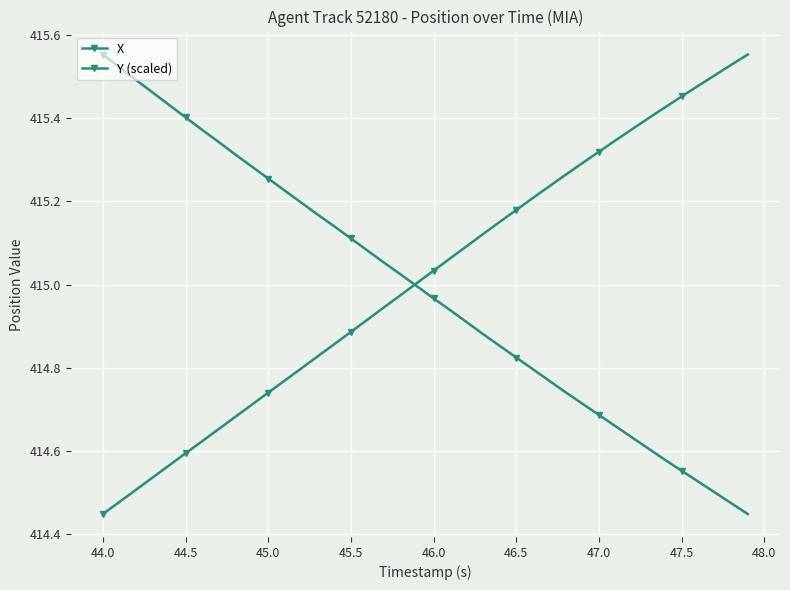

How many series are shown in this chart?

2